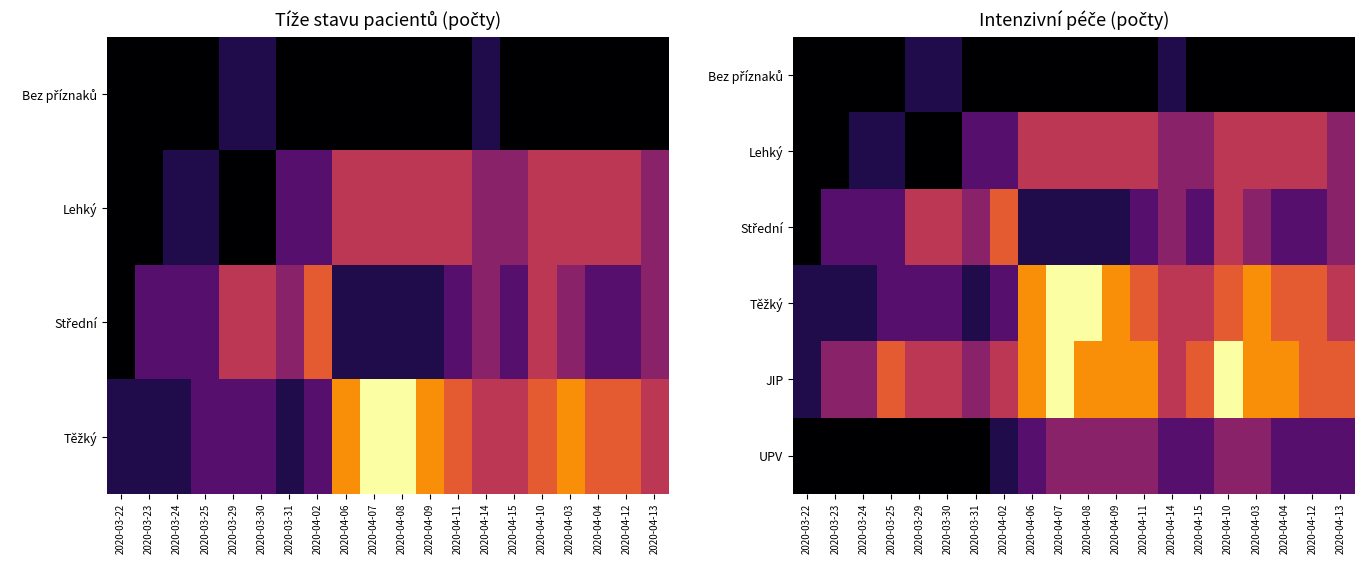

Count the number of data series in this chart.

6